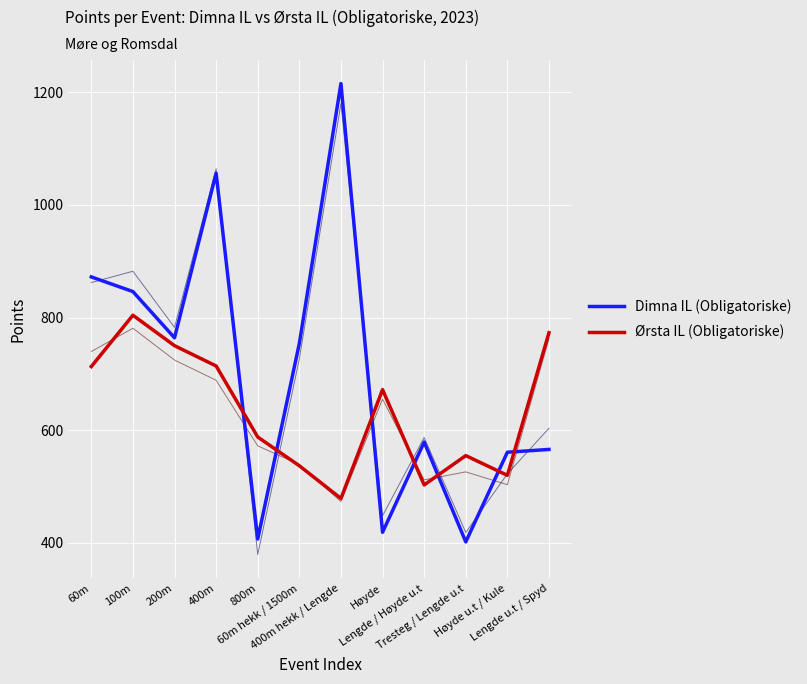

What is the average value of the Dimna IL (Obligatoriske) series?

703